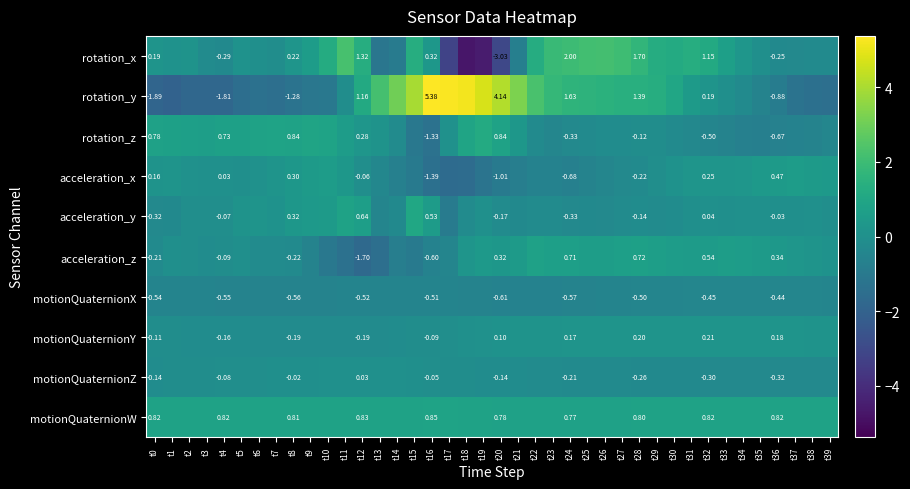

At which category is the sum across all series the highest?

t27